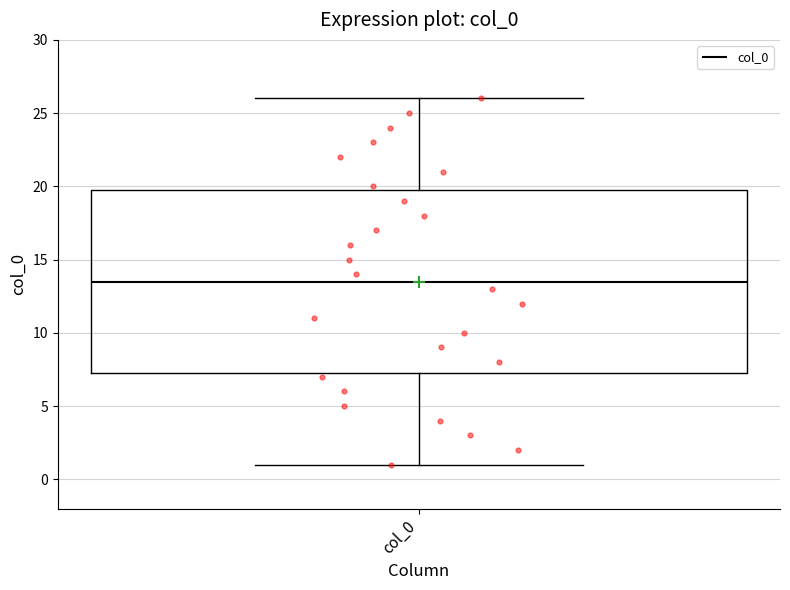

Where is the lower edge of the box for col_0 on the y-axis? The values are not printed on the chart, so give them approximately, as read against the axis.

7.5